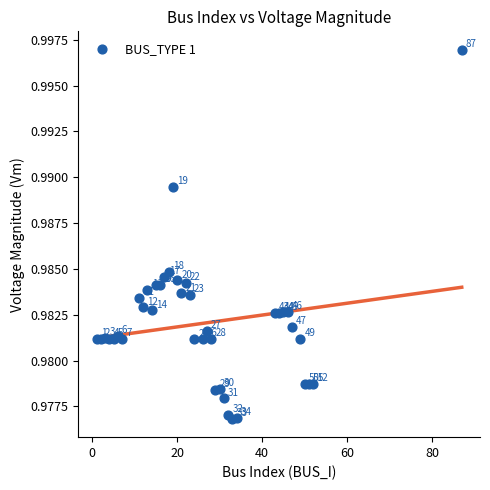

What is the range of X values (max minus min)?

86.0